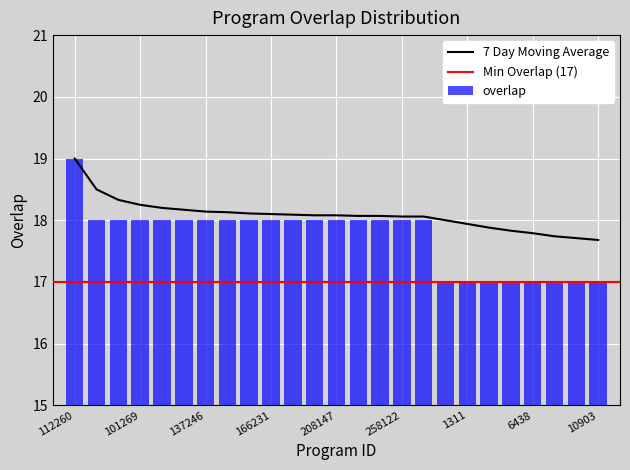

Between 101269 and 10507, which series saw the biggest shift?

overlap